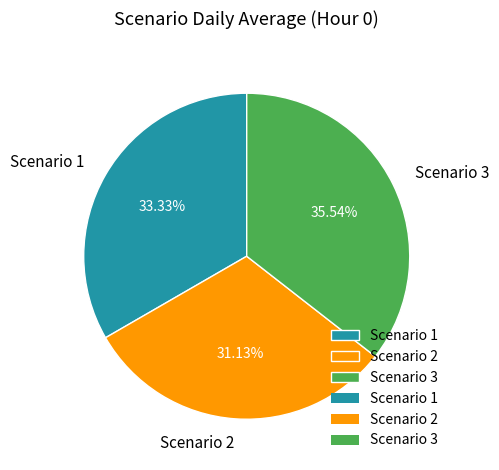

To the nearest percent, what portion does Scenario 2 represent?

31%